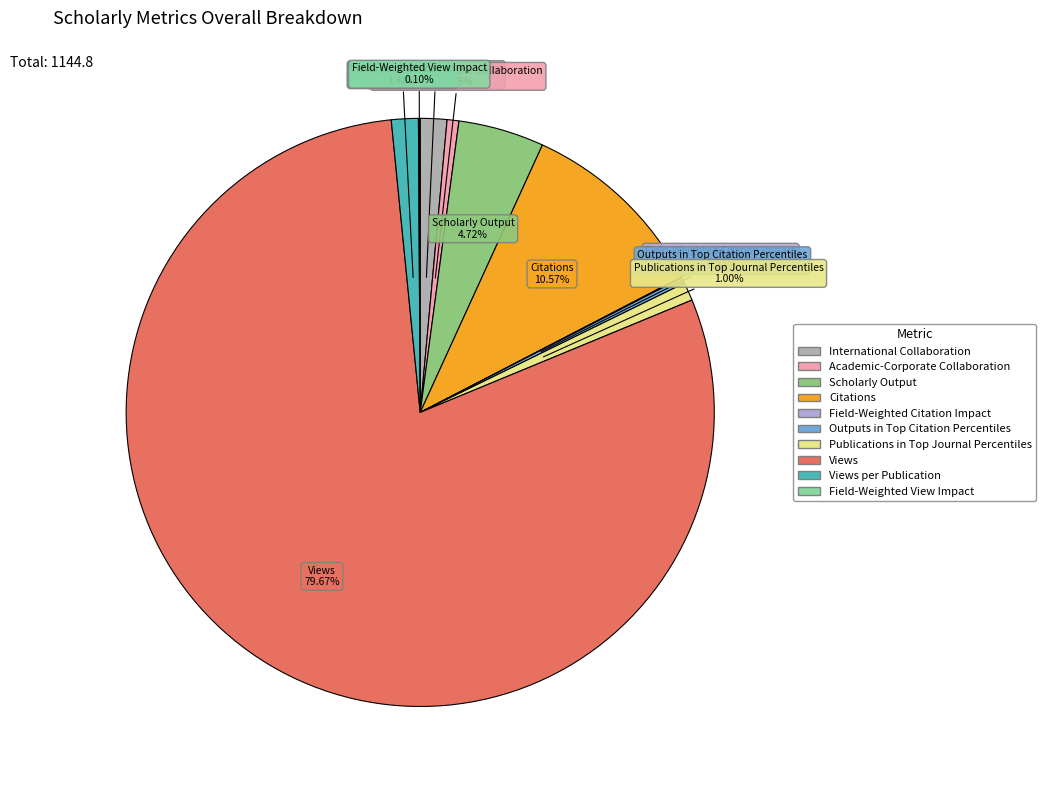

What is the largest slice in the pie chart?

Views